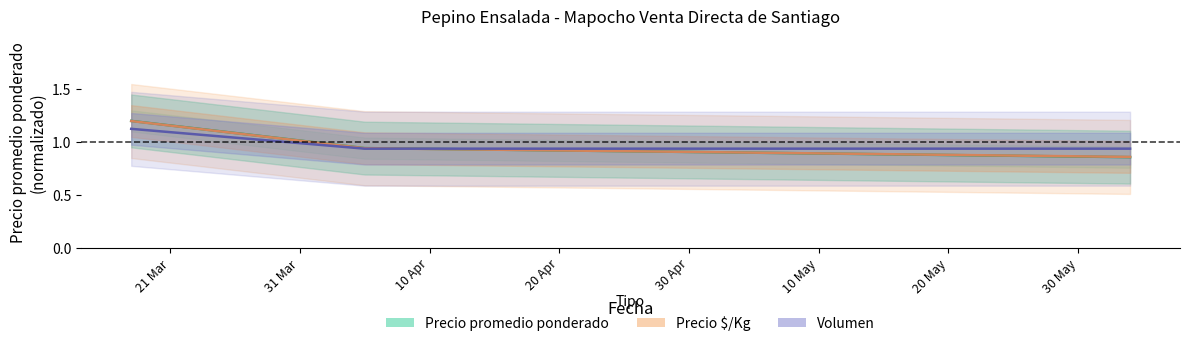

Count the Volumen values in the range 0 to 1.

2